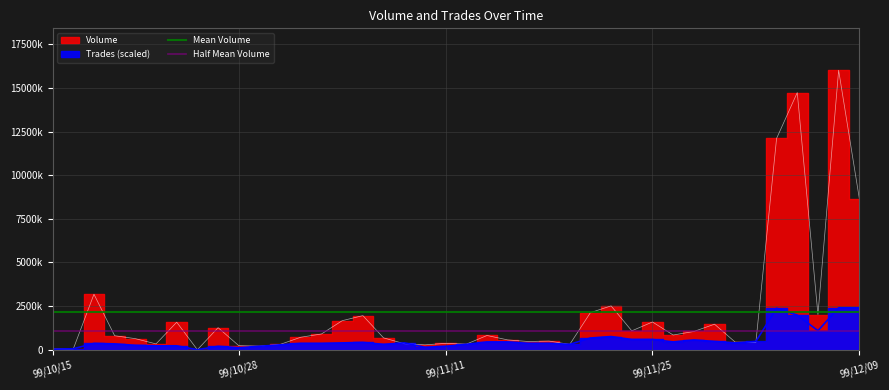

Is it true that Mean Volume equals 3650982.7 at 99/10/28?

False